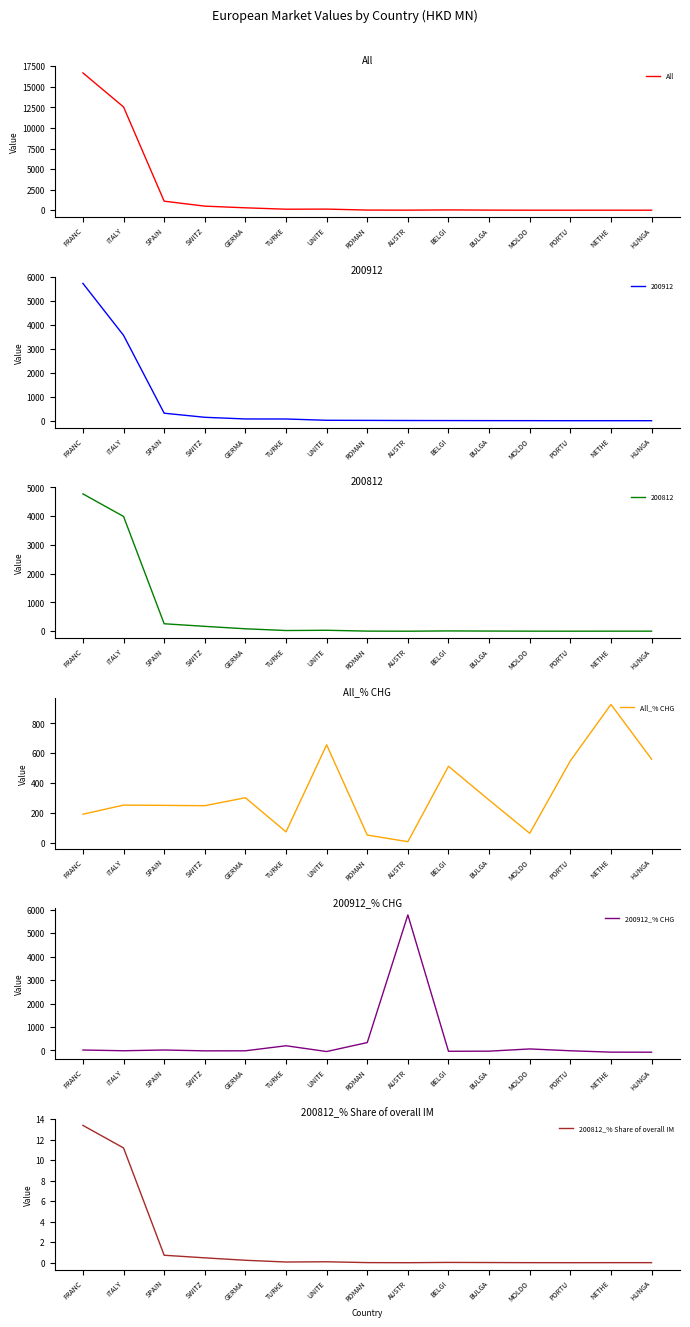

Read the All value at FRANC.

16702.3